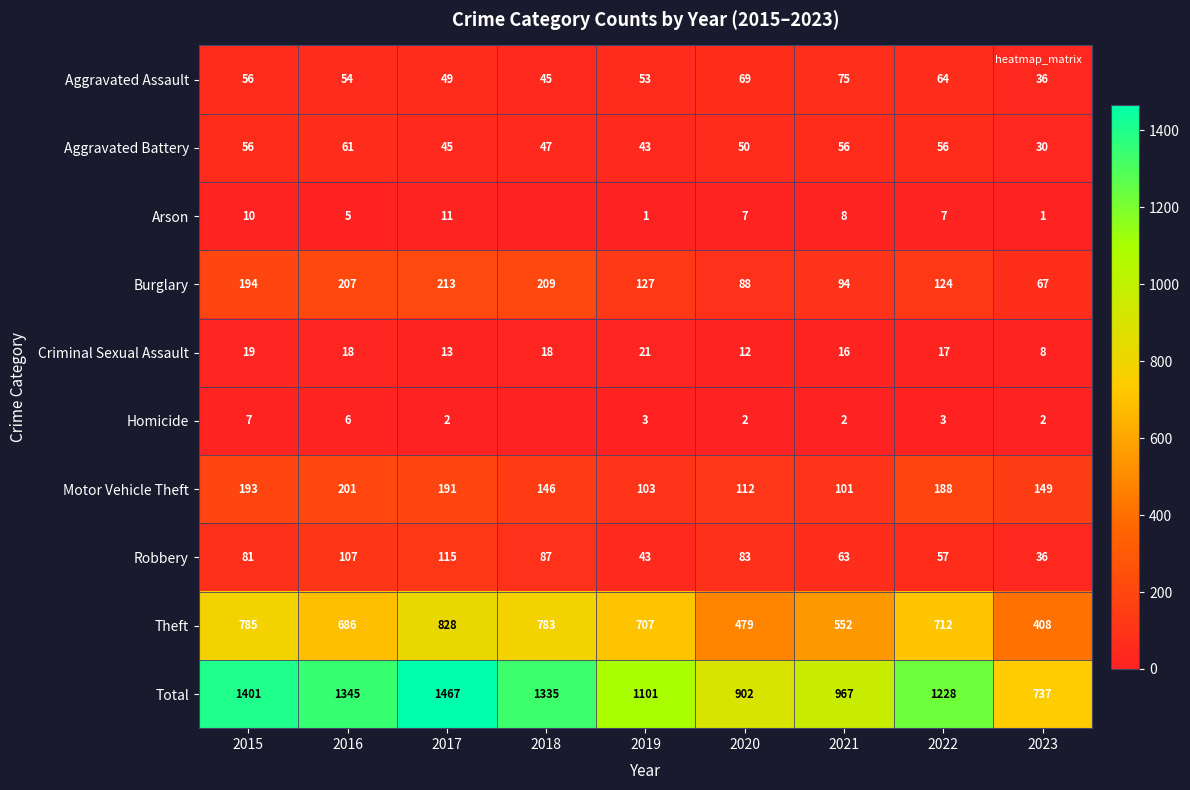

Which series has the largest total across all categories?

Total